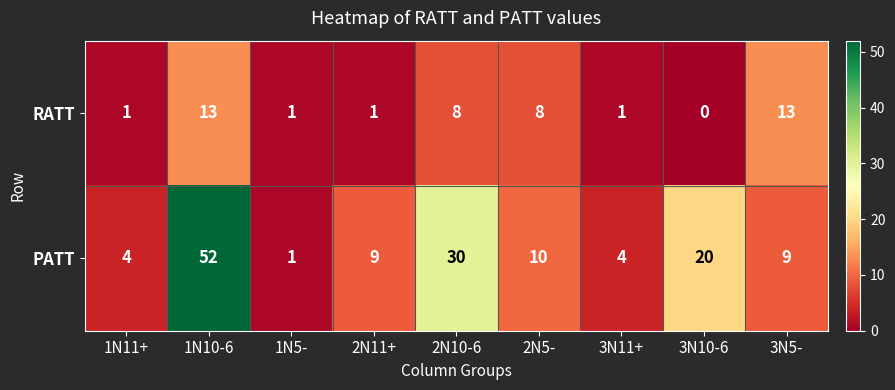

At which category is the sum across all series the highest?

1N10-6